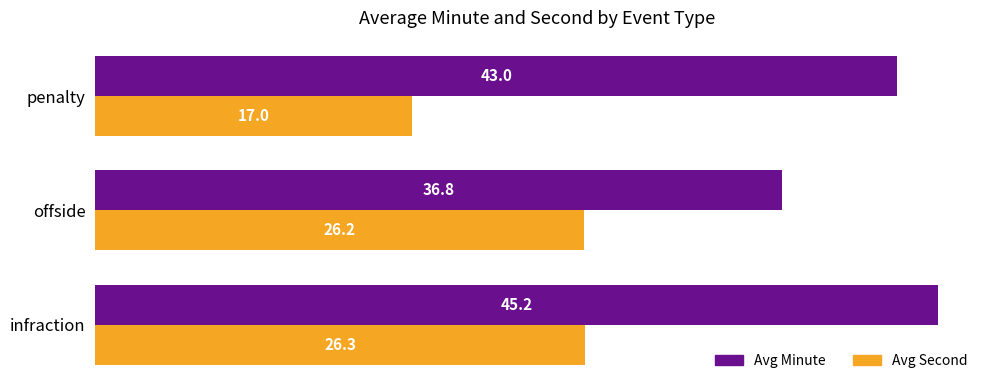

Which series has the largest total across all categories?

Avg Minute